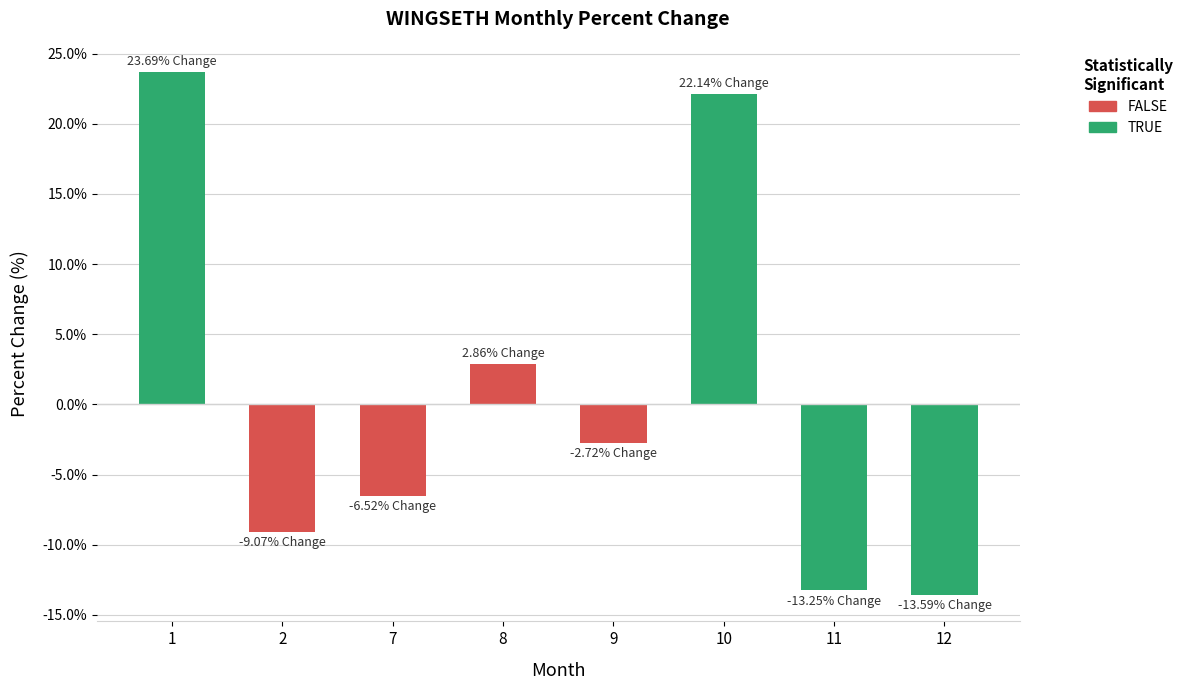

Are the bars horizontal?

No